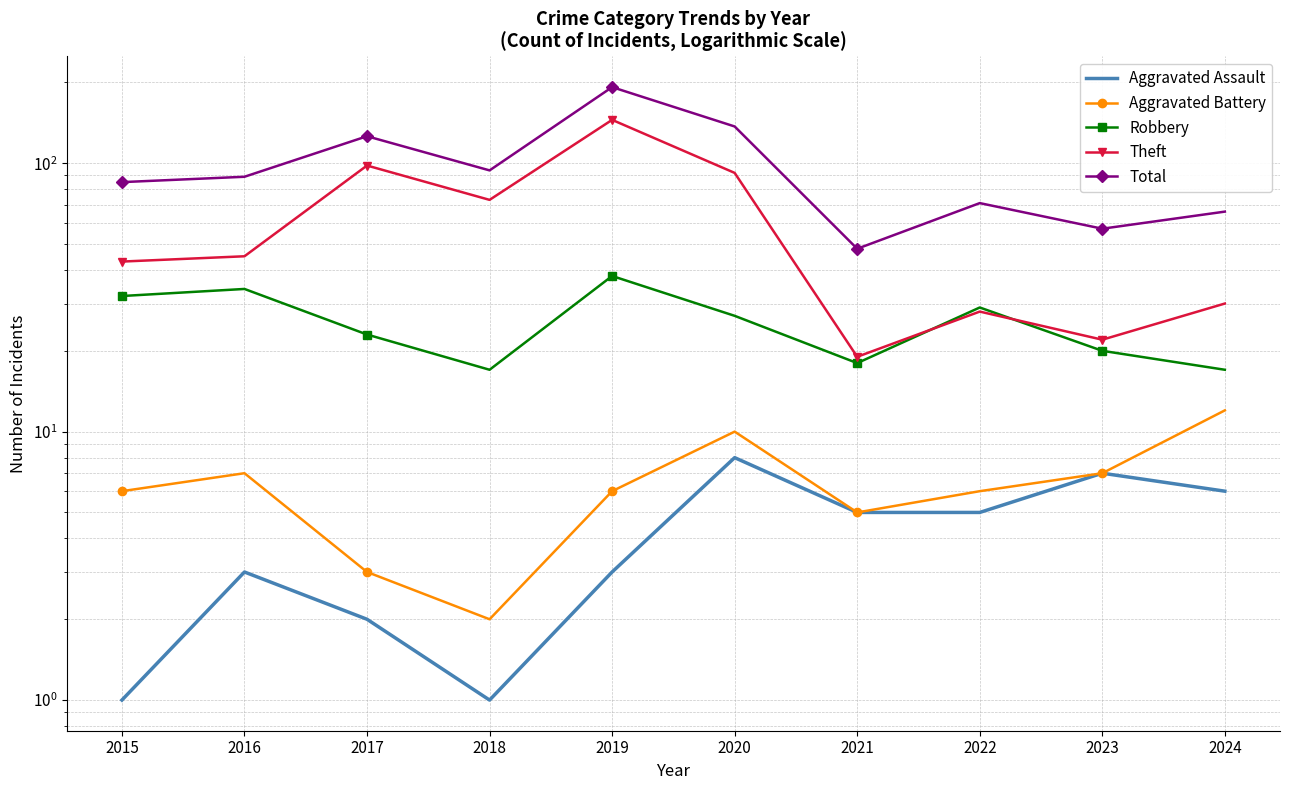

How many interior local peaks does the Aggravated Assault series have?

3